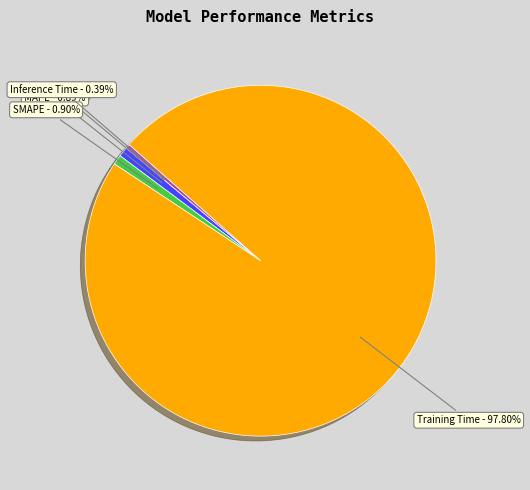

Between Training Time - 97.80% and MAPE - 0.89%, which is larger?

Training Time - 97.80%